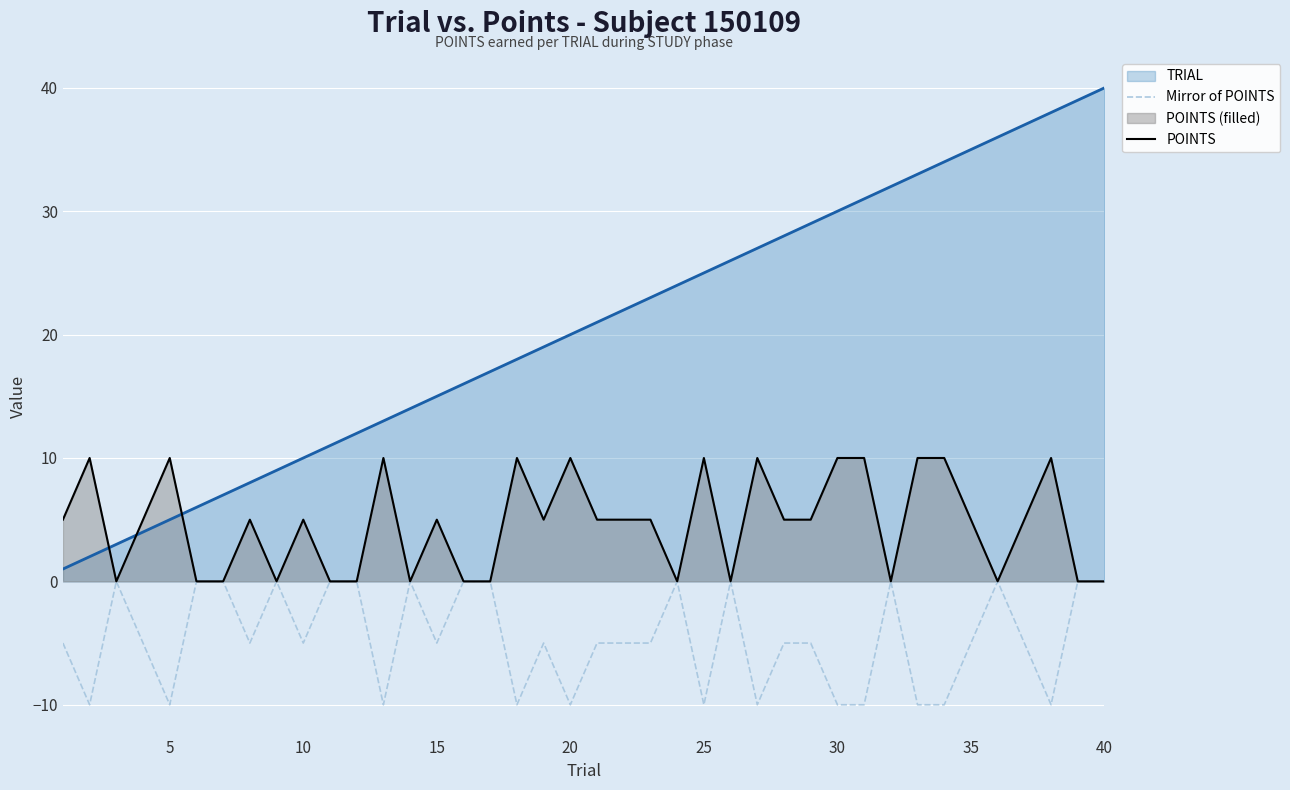

Rank the series by their average value, from lowest to highest.

Mirror of POINTS, POINTS, TRIAL